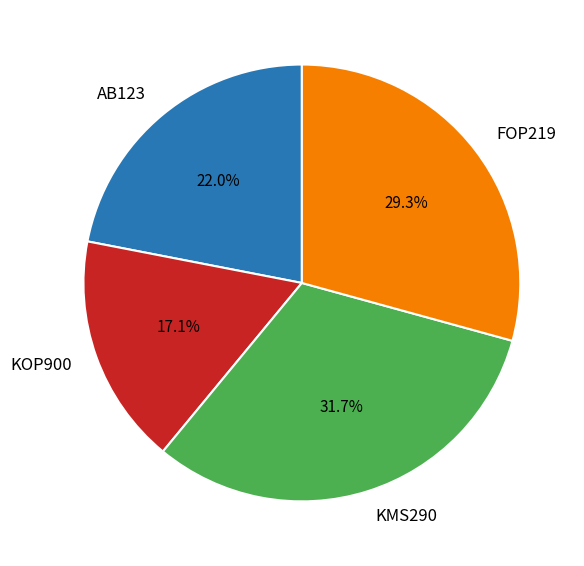

Which category has the smallest portion of the pie?

KOP900